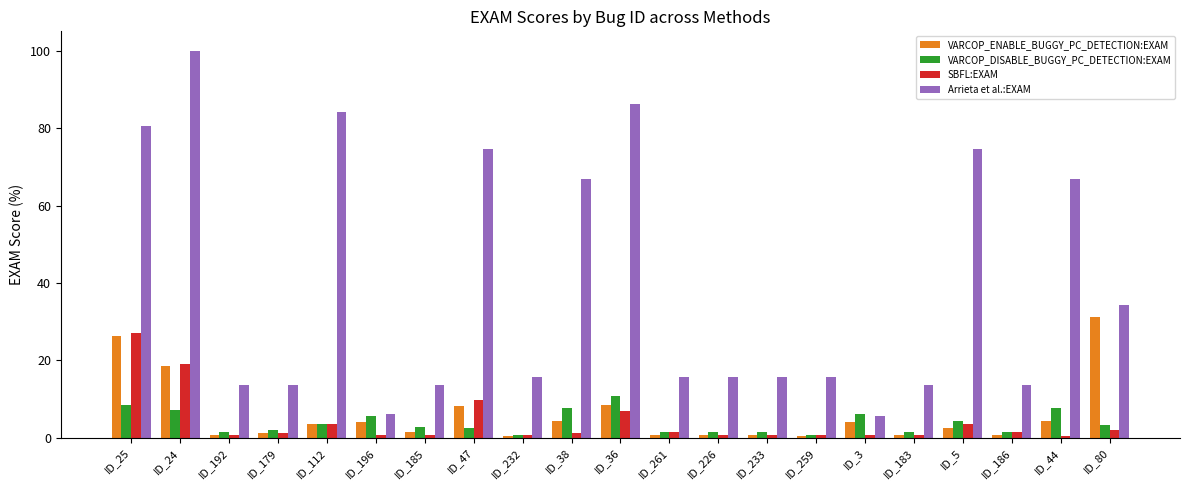

What is the sum of the SBFL:EXAM values at ID_233 and ID_80?

2.8